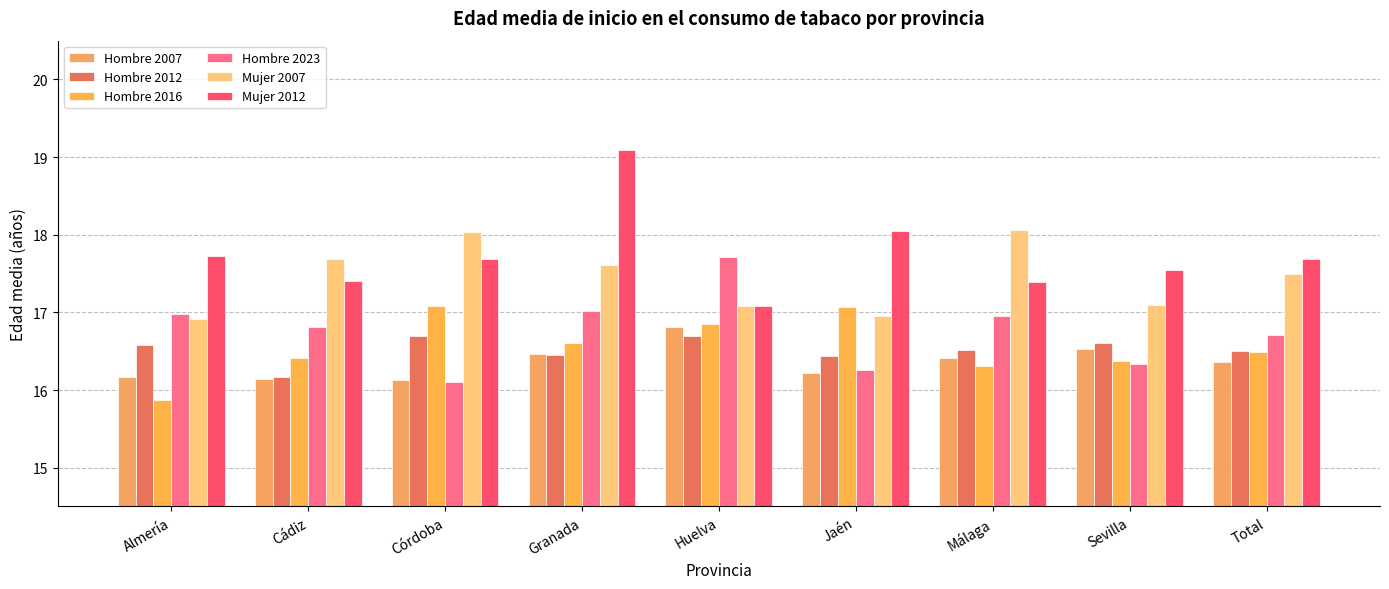

How many series are shown in this chart?

6